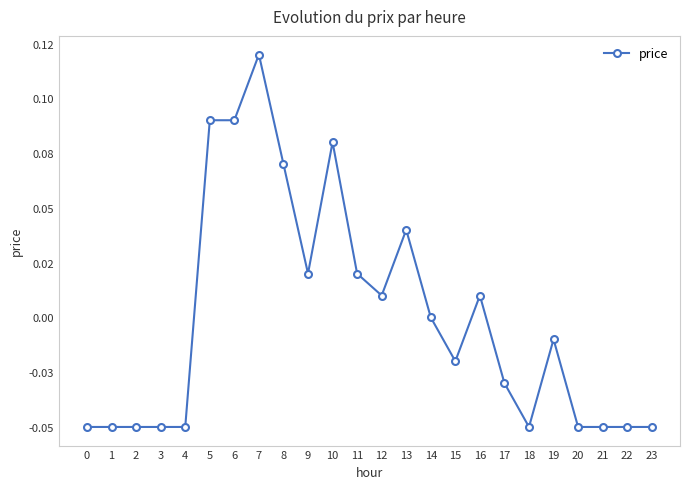

What is the difference between the maximum and second lowest values?

0.2